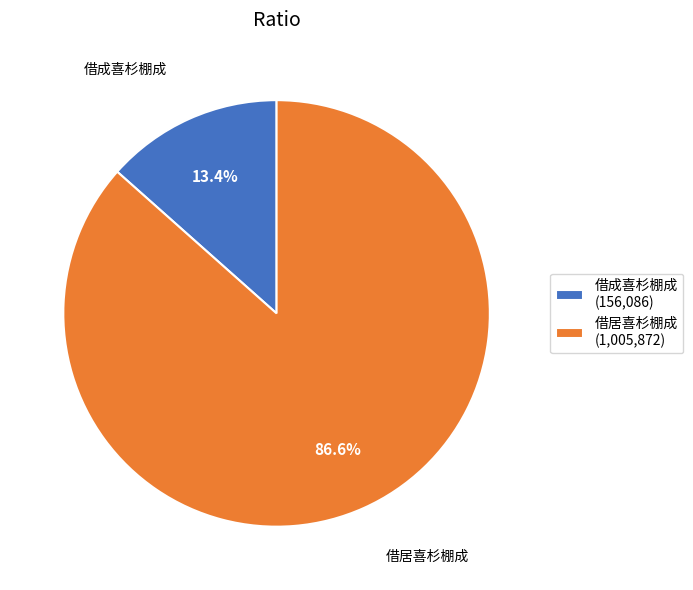

Which category has the biggest portion of the pie?

借居喜杉棚成